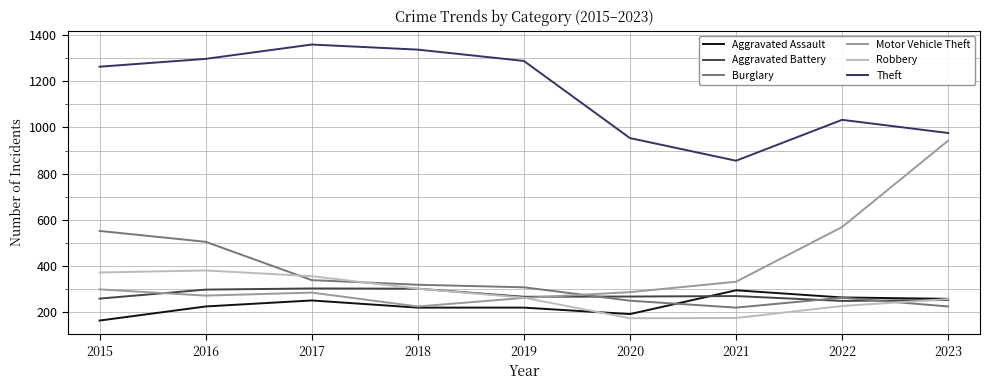

True or false: Aggravated Battery has a value of 177 at 2023.

False